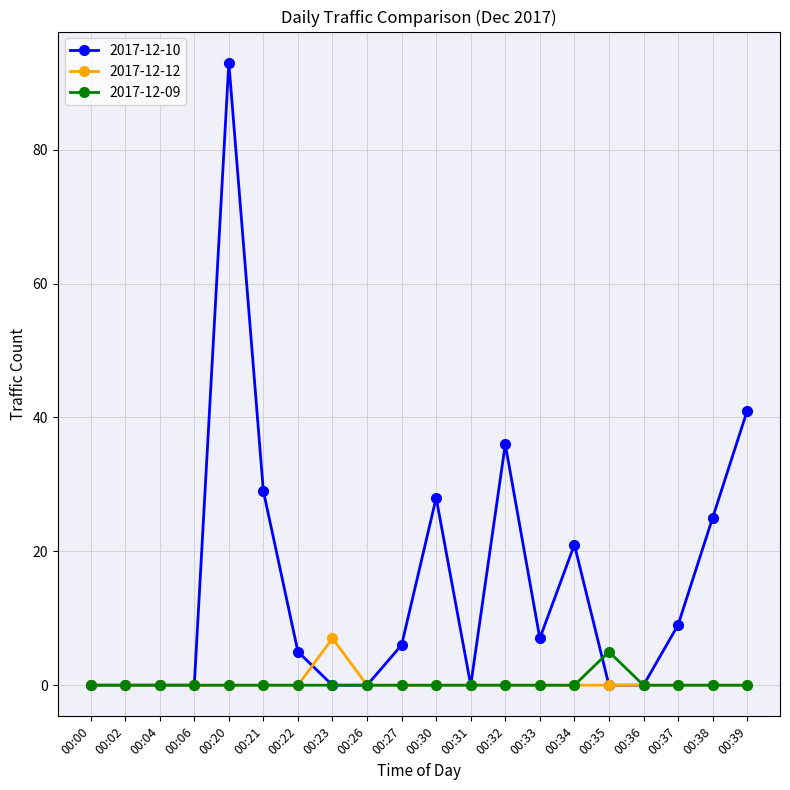

Which series has the largest total across all categories?

2017-12-10